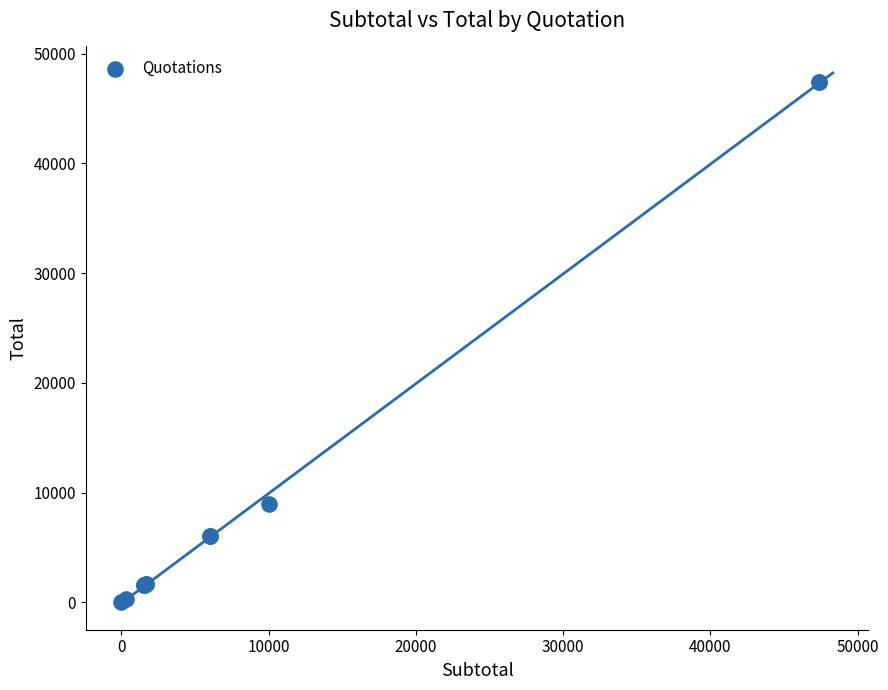

What Y value in the scatter plot is closest to 23685?

9000.0